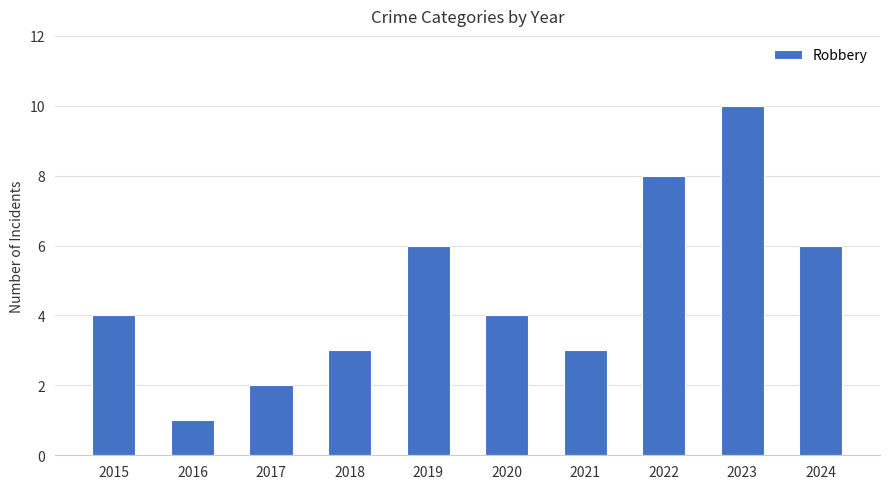

How many series are shown in this chart?

1